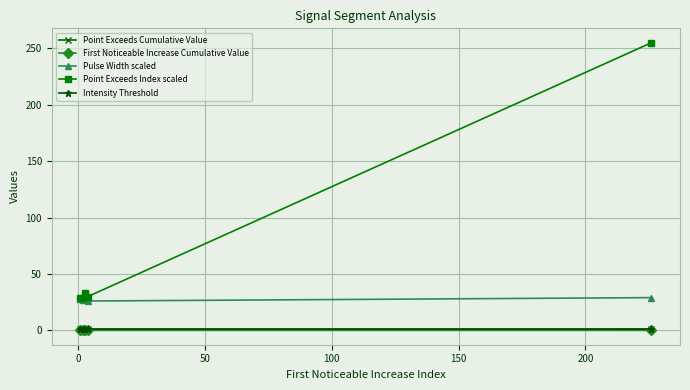

Which series has the largest total across all categories?

Point Exceeds Index scaled